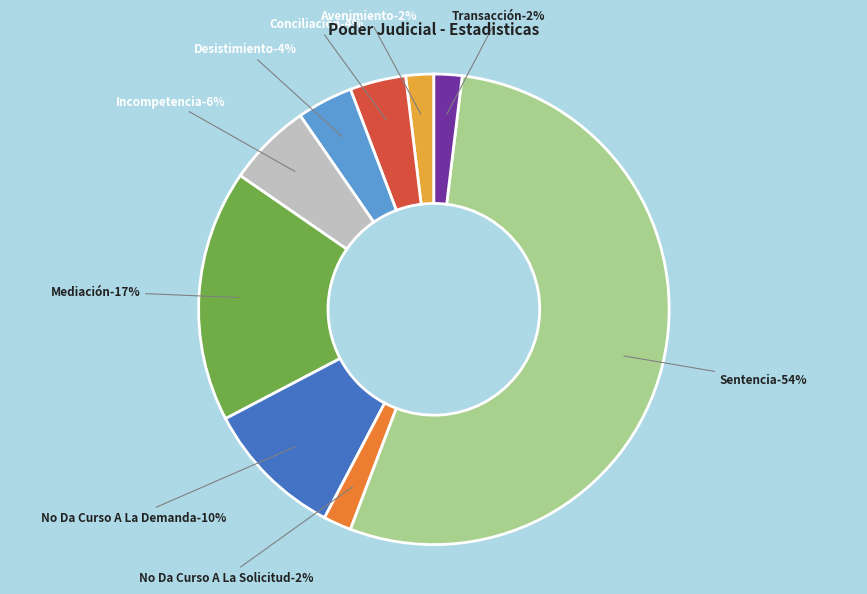

Which category has the biggest portion of the pie?

Sentencia